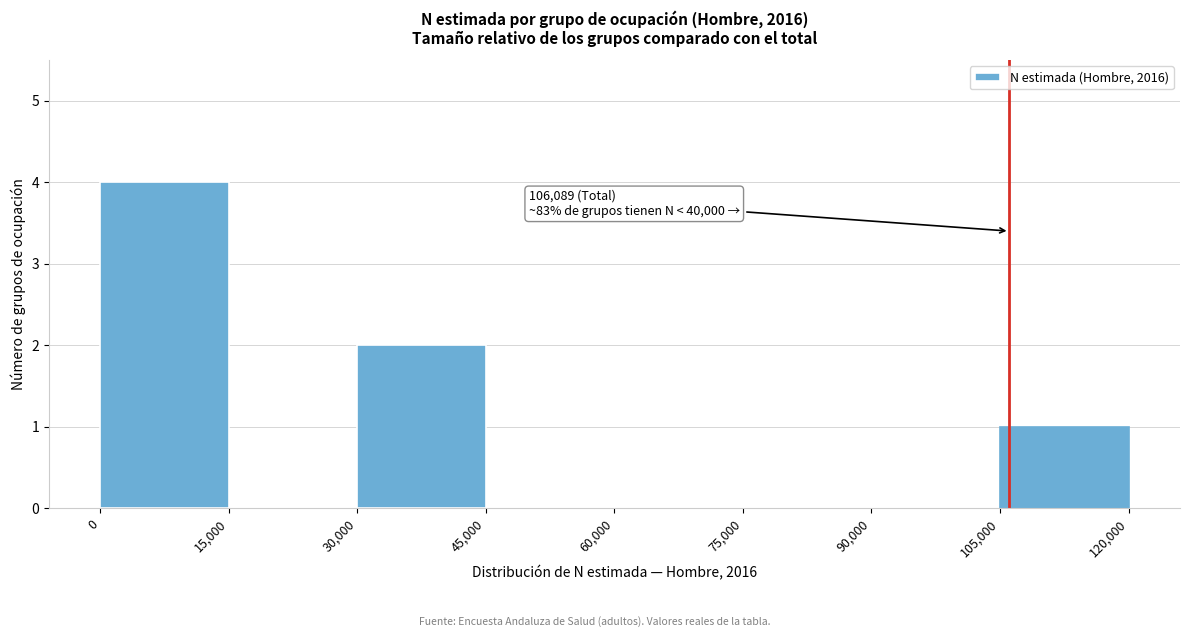

Over which range of the x-axis is the bar tallest?

0 to 15,000